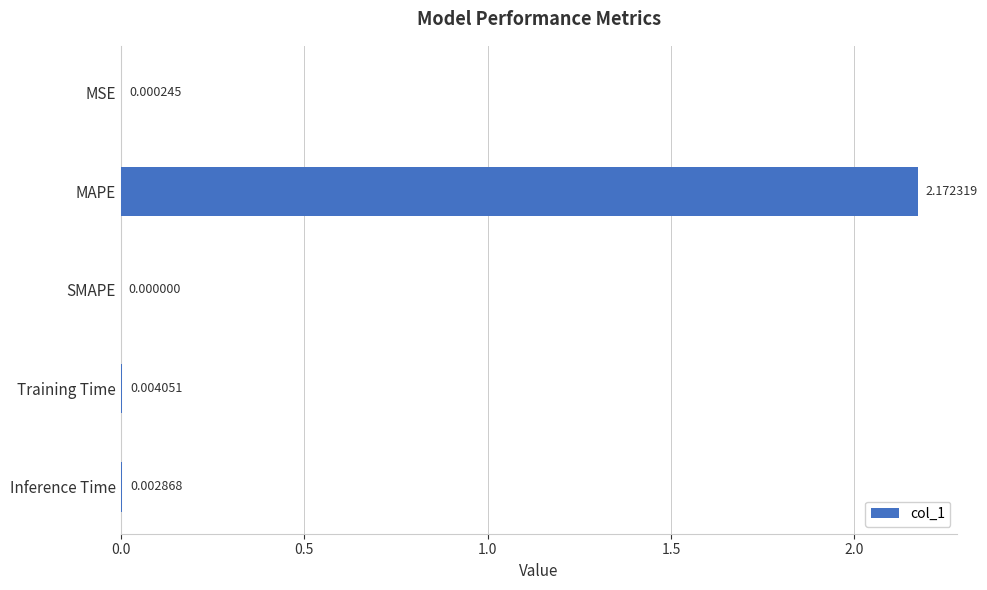

Where is the data nearest to the value 1?

Training Time